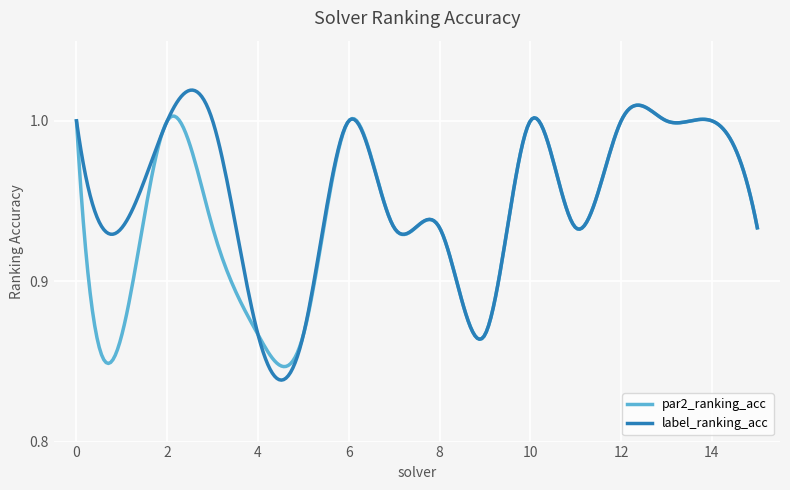

What is the difference between the maximum and minimum values in the label_ranking_acc series?

0.2